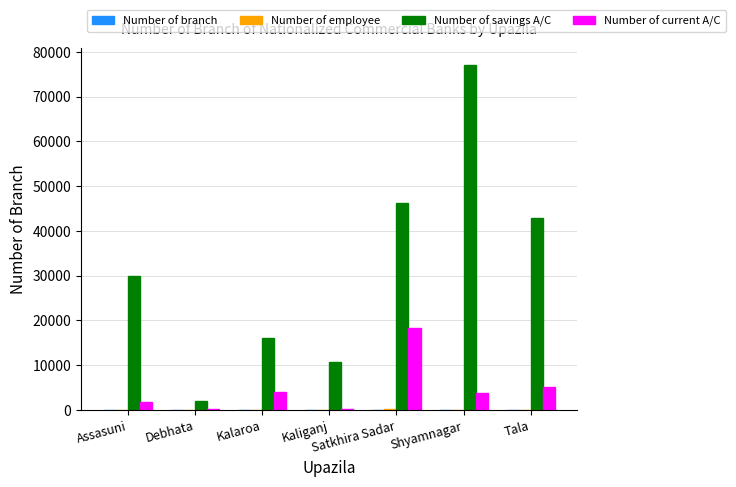

Is the value of Number of savings A/C at Kaliganj greater than the value of Number of current A/C at Satkhira Sadar?

No